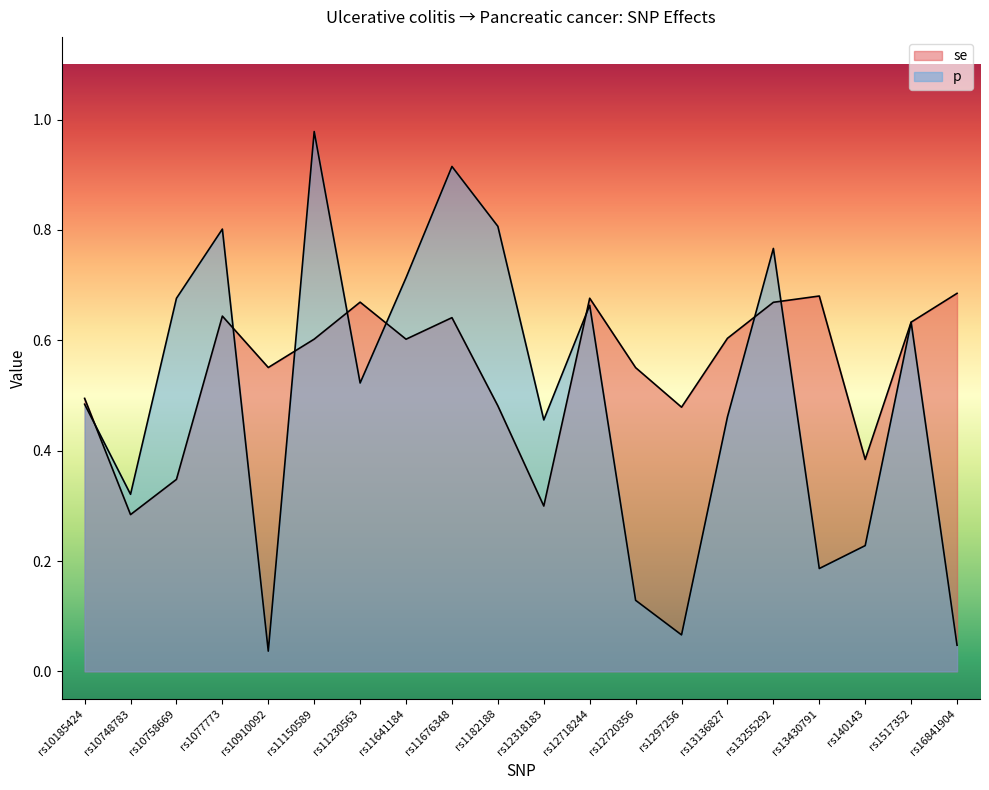

What is the label of the 7th point from the left?

rs11230563